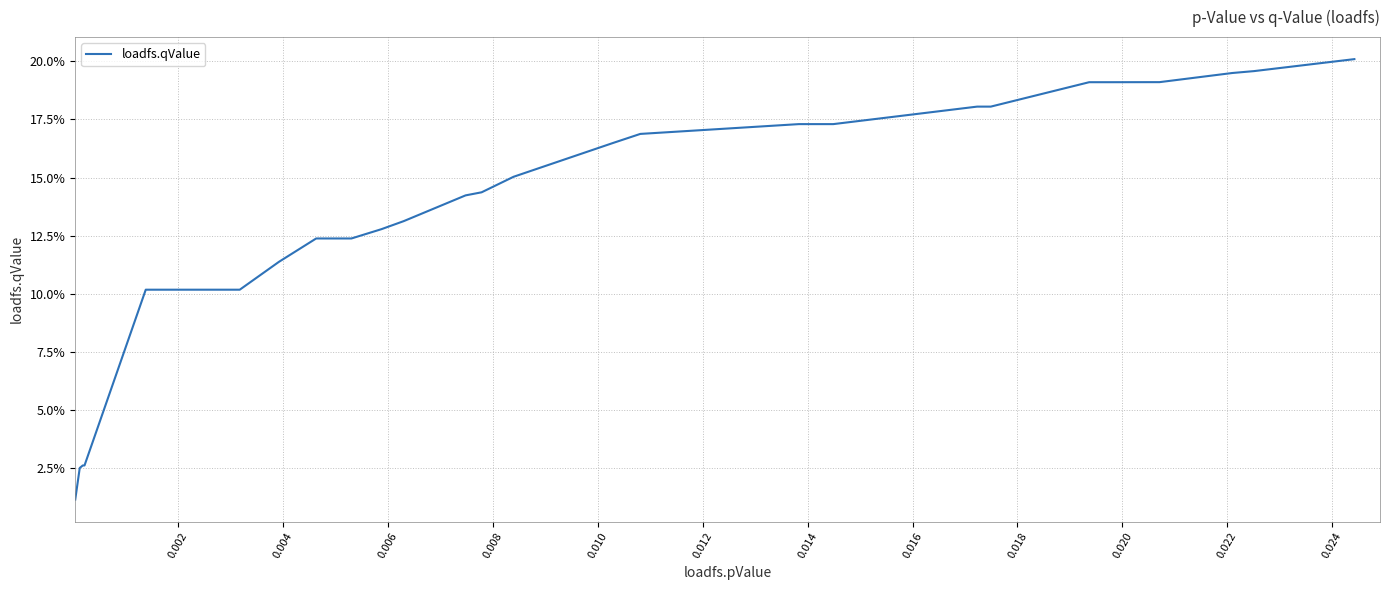

What is the greatest value displayed?

0.2